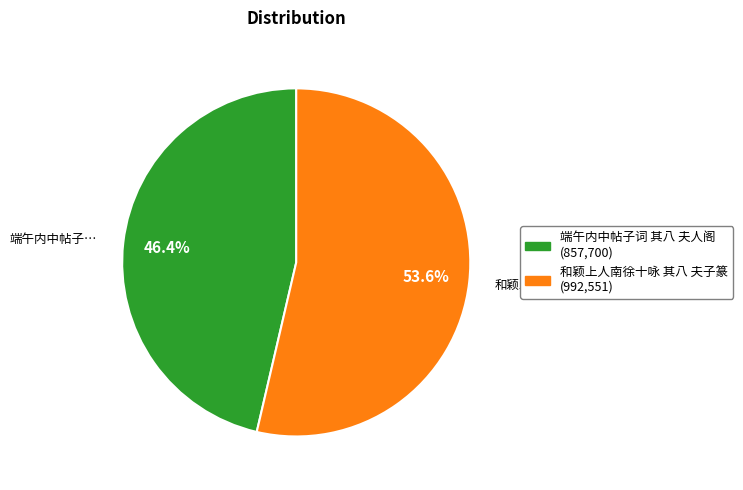

To the nearest percent, what is the difference between the largest and smallest slice percentages?

7%